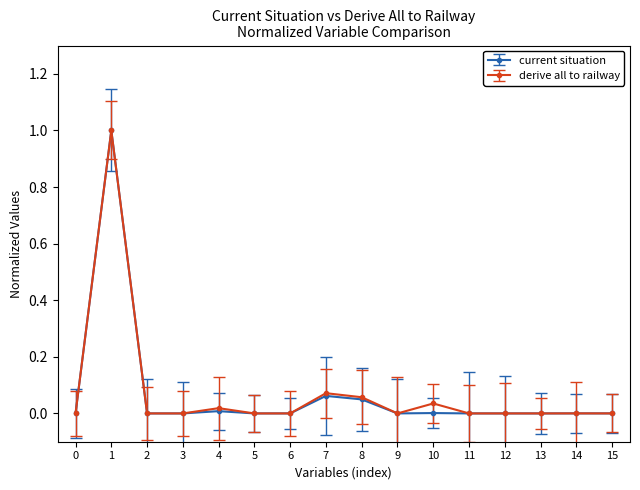

What are all the series names shown in the legend?

current situation, derive all to railway